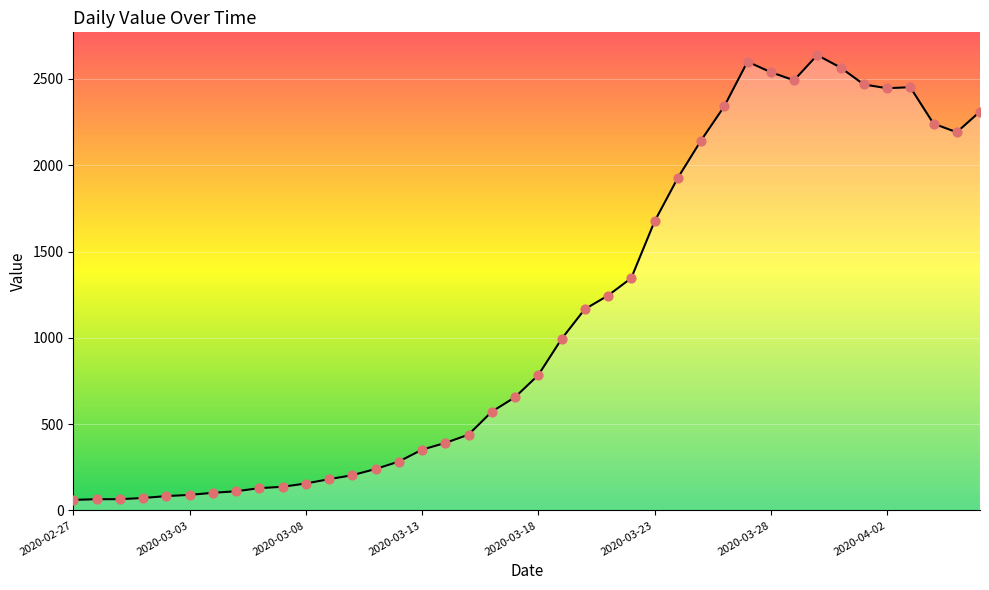

What is the smallest value displayed?

61